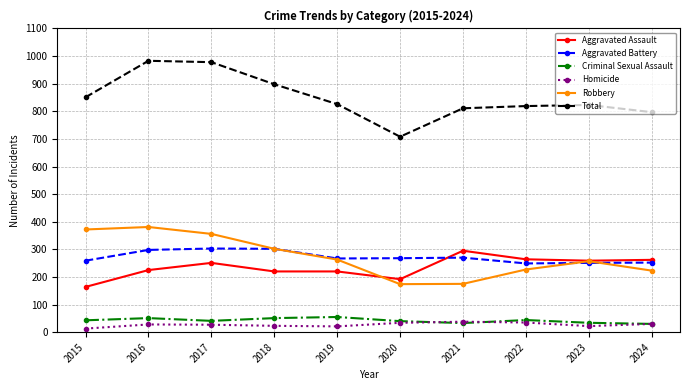

What is the total value across all series at 2017?

1956